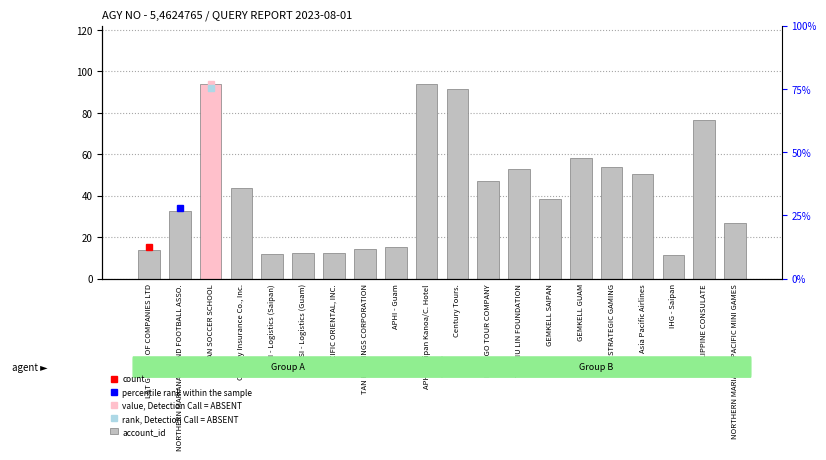

Which category has the lowest value across all series?

IHG - Saipan